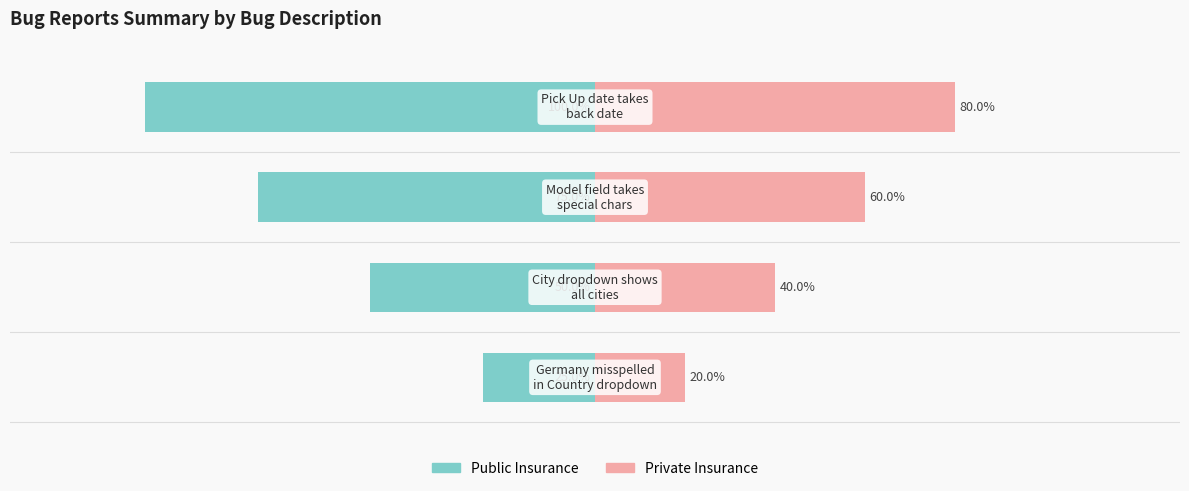

The Public Insurance series shows -15 at 0. True or false?

False